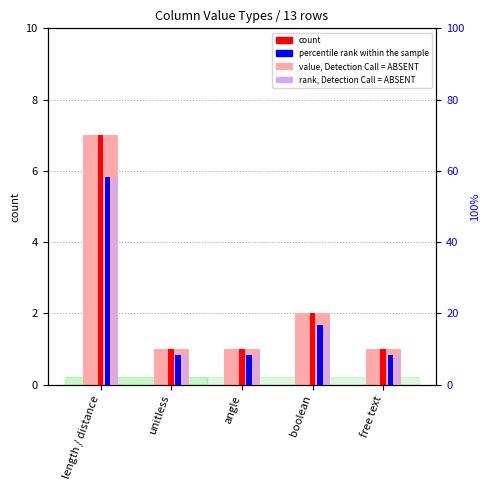

Which series changed the most between angle and boolean?

percentile rank within sample